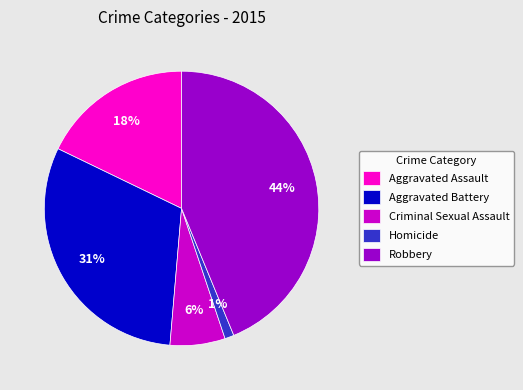

Rank the categories by value from lowest to highest.

Homicide, Criminal Sexual Assault, Aggravated Assault, Aggravated Battery, Robbery